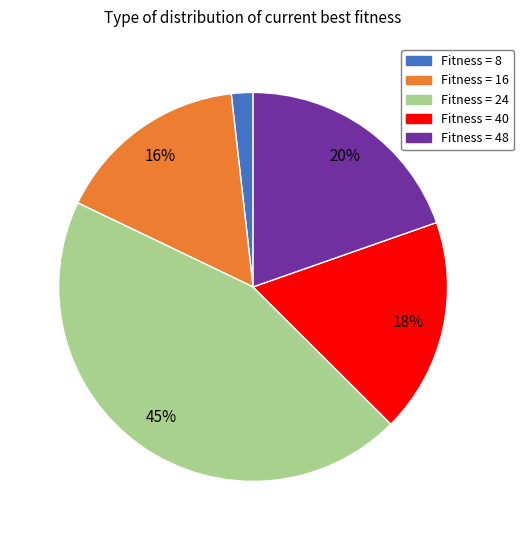

To the nearest percent, what percentage of the pie is Fitness = 16?

16%